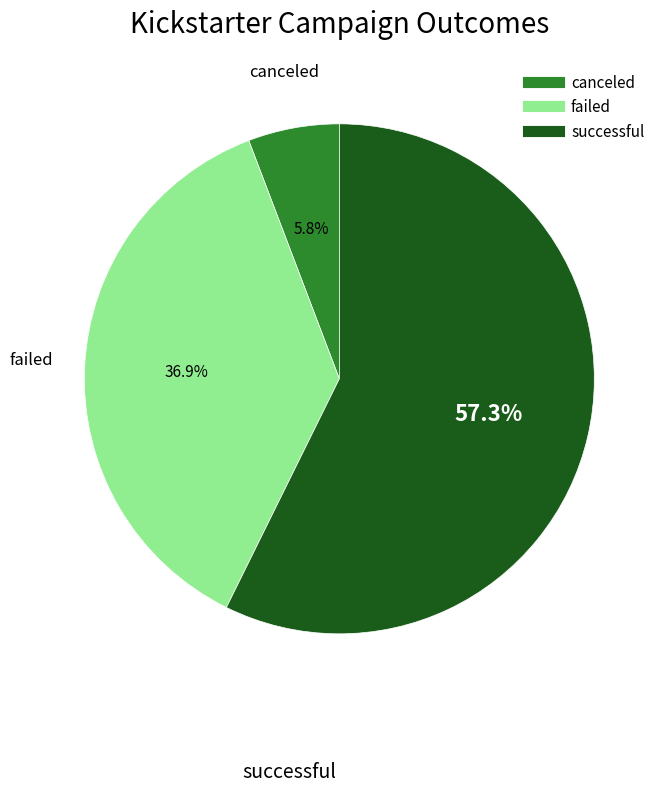

To the nearest percent, what is the difference between the largest and smallest slice percentages?

52%